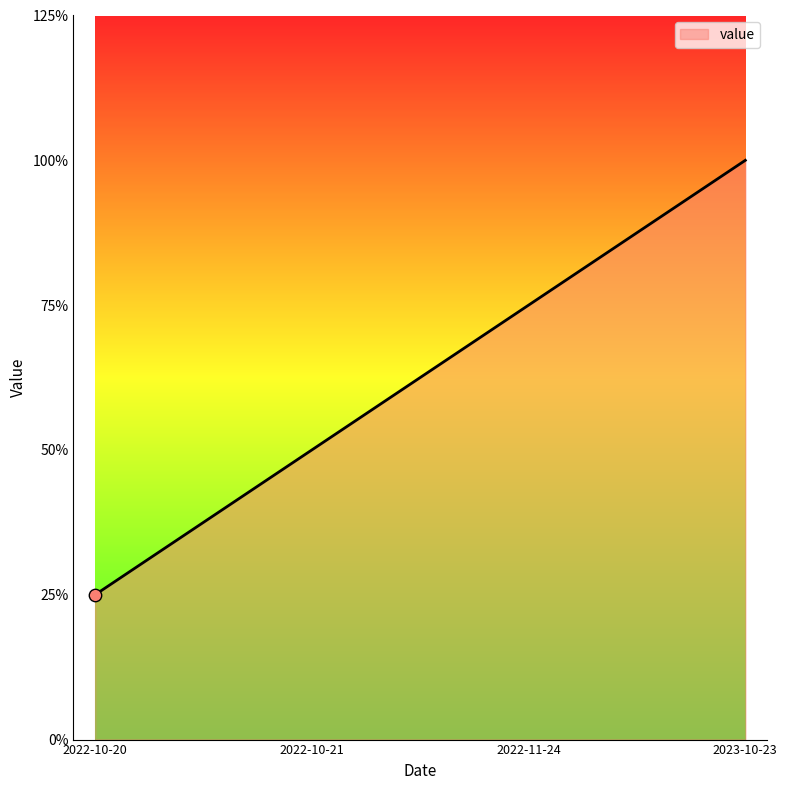

What is the ratio of the value at 2022-11-24 to the value at 2023-10-23?

0.8